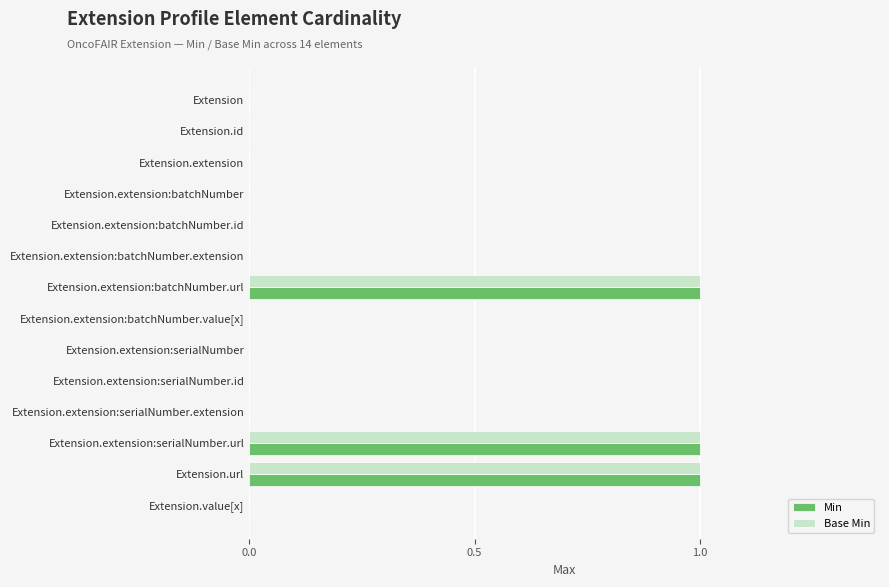

Is it true that Min equals 0 at Extension.extension:serialNumber?

True